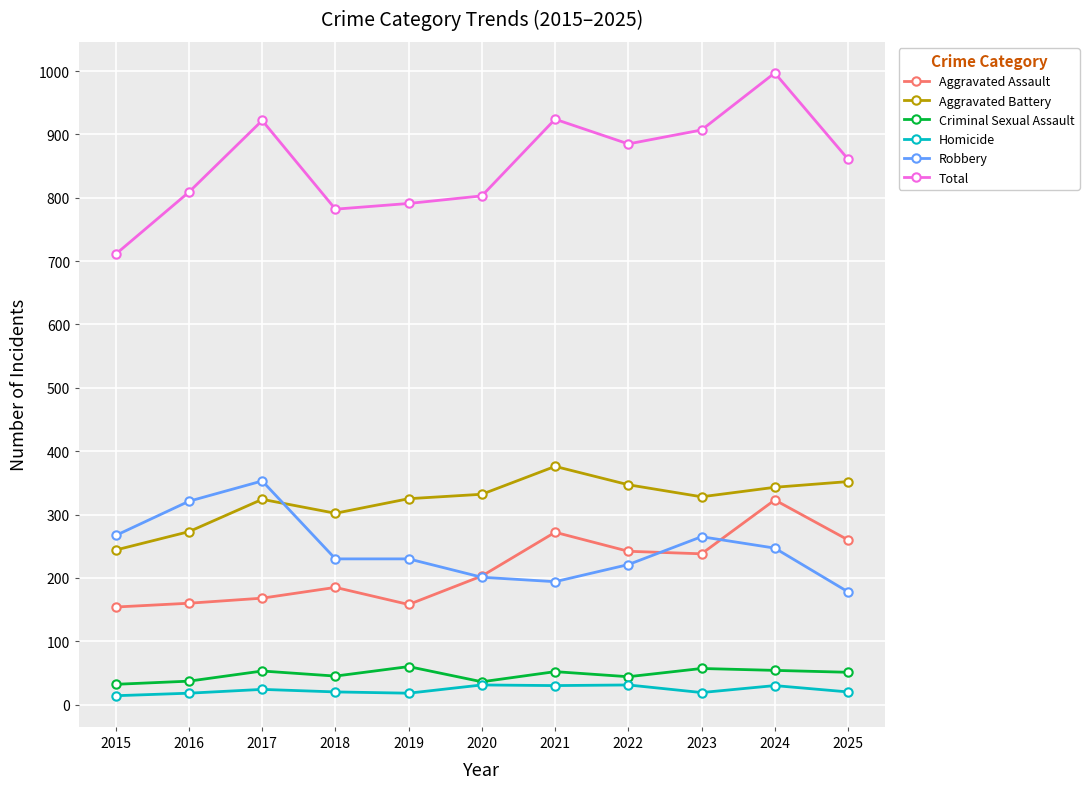

True or false: Aggravated Battery and Criminal Sexual Assault cross at least once.

False